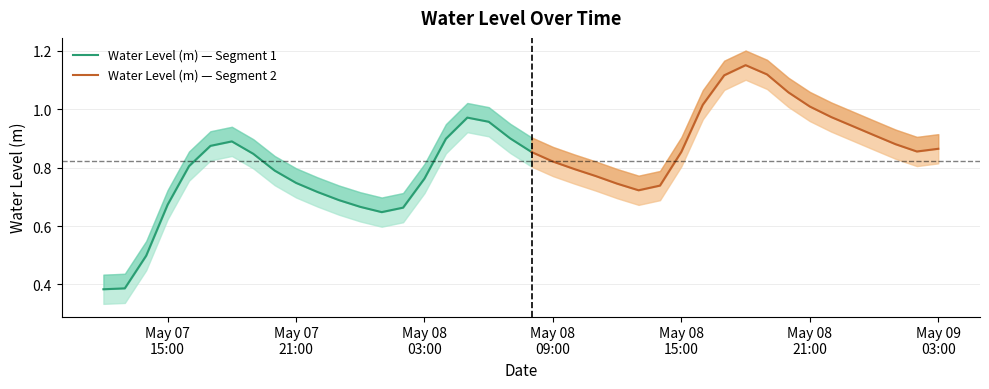

Rank the categories by value from highest to lowest.

2023-05-08 18:00:00, 2023-05-08 19:00:00, 2023-05-08 17:00:00, 2023-05-08 20:00:00, 2023-05-08 16:00:00, 2023-05-08 21:00:00, 2023-05-08 22:00:00, 2023-05-08 05:00:00, 2023-05-08 06:00:00, 2023-05-08 23:00:00, 2023-05-09 00:00:00, 2023-05-08 07:00:00, 2023-05-08 04:00:00, 2023-05-07 18:00:00, 2023-05-09 01:00:00, 2023-05-07 17:00:00, 2023-05-09 03:00:00, 2023-05-09 02:00:00, 2023-05-08 15:00:00, 2023-05-08 08:00:00, 2023-05-07 19:00:00, 2023-05-08 09:00:00, 2023-05-07 16:00:00, 2023-05-08 10:00:00, 2023-05-07 20:00:00, 2023-05-08 11:00:00, 2023-05-08 03:00:00, 2023-05-07 21:00:00, 2023-05-08 12:00:00, 2023-05-08 14:00:00, 2023-05-08 13:00:00, 2023-05-07 22:00:00, 2023-05-07 23:00:00, 2023-05-07 15:00:00, 2023-05-08 00:00:00, 2023-05-08 02:00:00, 2023-05-08 01:00:00, 2023-05-07 14:00:00, 2023-05-07 13:00:00, 2023-05-07 12:00:00